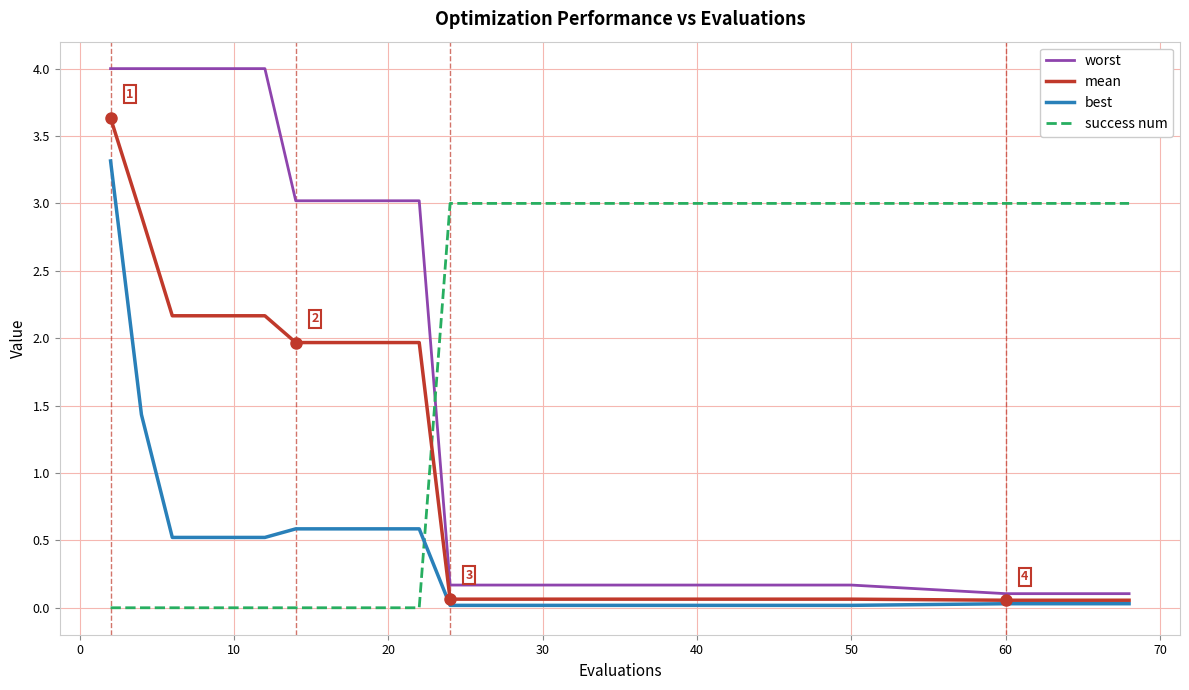

Which series has the largest total across all categories?

success num